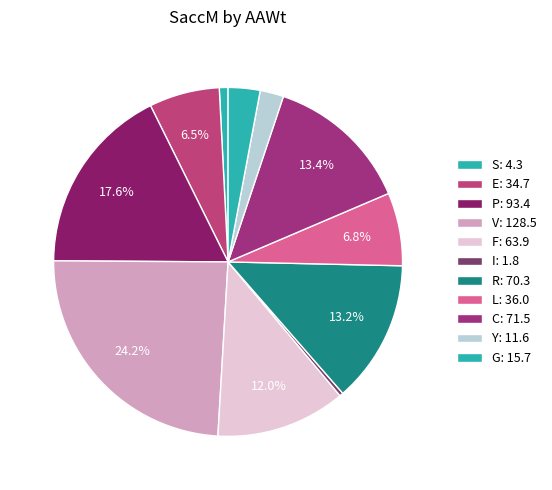

Count the number of slices in the pie.

11